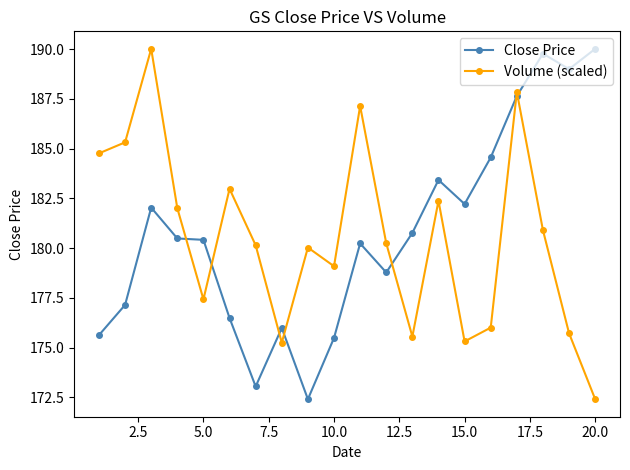

Which series has the largest total across all categories?

Close Price